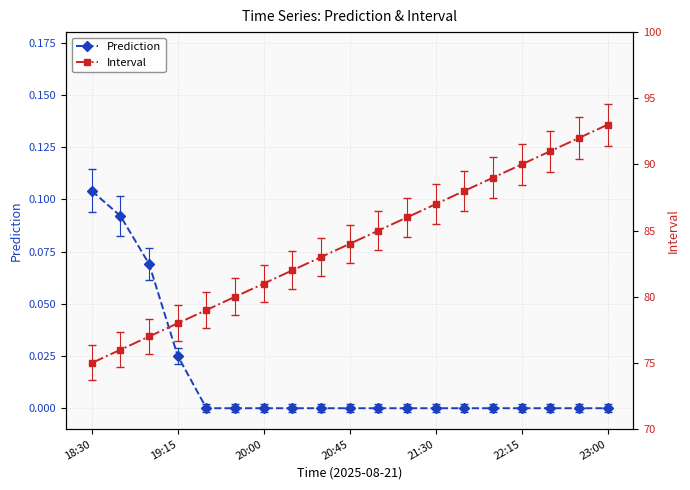

Between 14 and 17, which is larger?

14